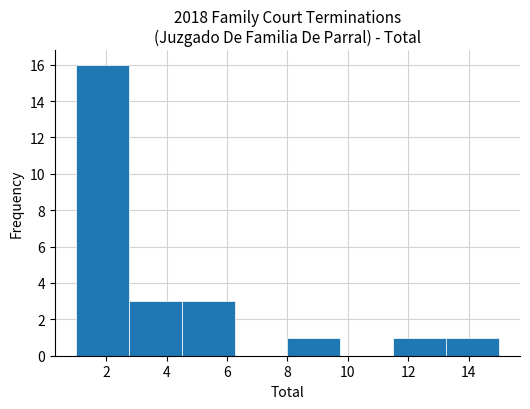

Reading left to right, list every bar in this chart as the range it spans on the x-axis followed by its height. Neither the bar edges nor the heights are printed on the chart, so give them approximately, as read against the axes.

1.00 to 2.75: 16
2.75 to 4.50: 3
4.50 to 6.25: 3
6.25 to 8.00: 0
8.00 to 9.75: 1
9.75 to 11.50: 0
11.50 to 13.25: 1
13.25 to 15.00: 1